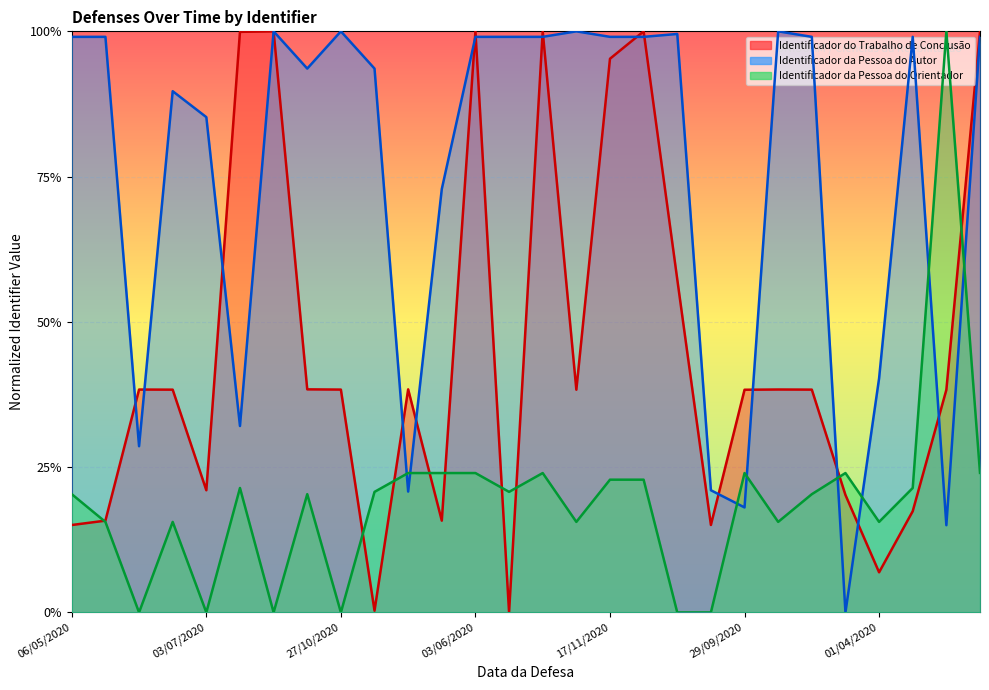

Between 21/12/2020 and 27/10/2020, which is larger?

21/12/2020